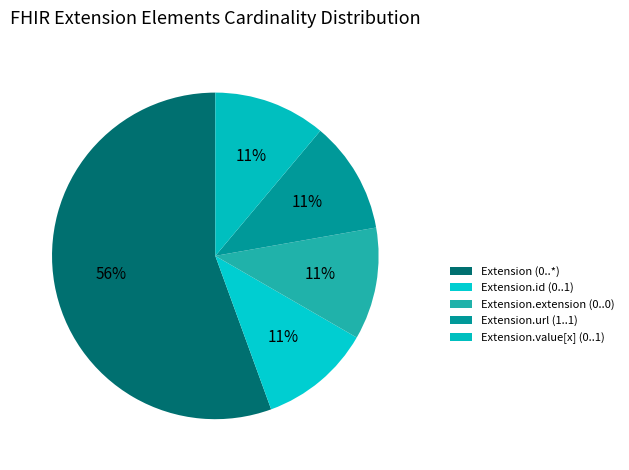

Count the number of slices in the pie.

5